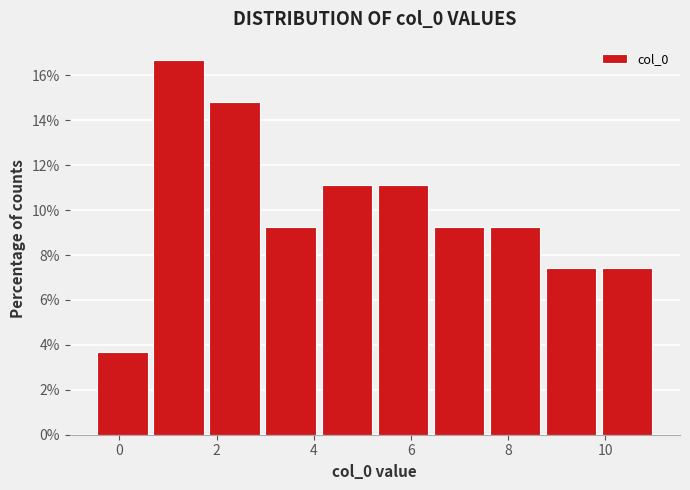

Reading left to right, transcribe this chart: for each bar, give the range it covers on the x-axis and its height. Neither the bar edges nor the heights are printed on the chart, so give them approximately, as read against the axes.

-0.4 to 0.6: 3.8
0.6 to 1.8: 16.6
1.8 to 3.0: 14.8
3.0 to 4.2: 9.2
4.2 to 5.4: 11.2
5.4 to 6.4: 11.2
6.4 to 7.6: 9.2
7.6 to 8.8: 9.2
8.8 to 10.0: 7.4
10.0 to 11.0: 7.4